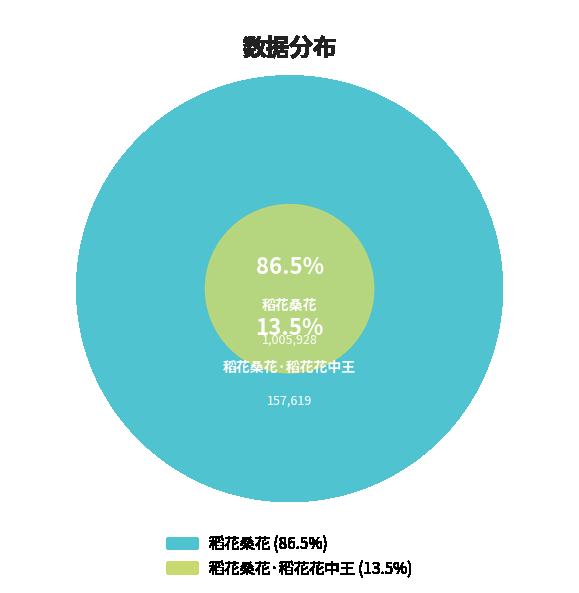

The 稻花桑花·稻花花中王 slice represents 2% of the pie. True or false?

False